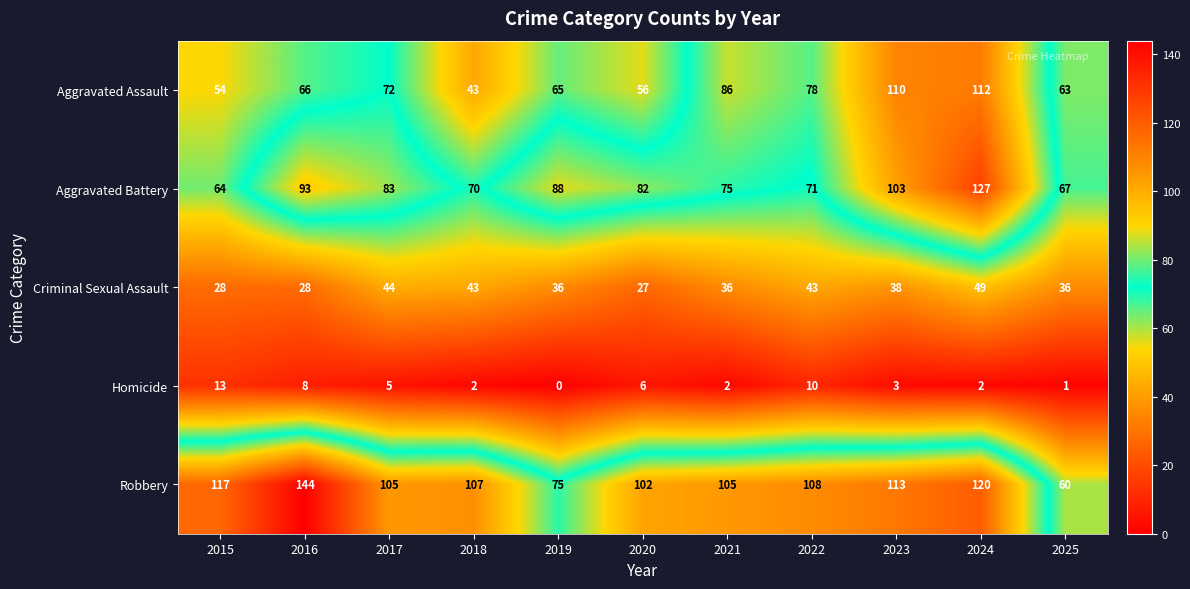

Where is Aggravated Assault nearest to the value 77?

2022